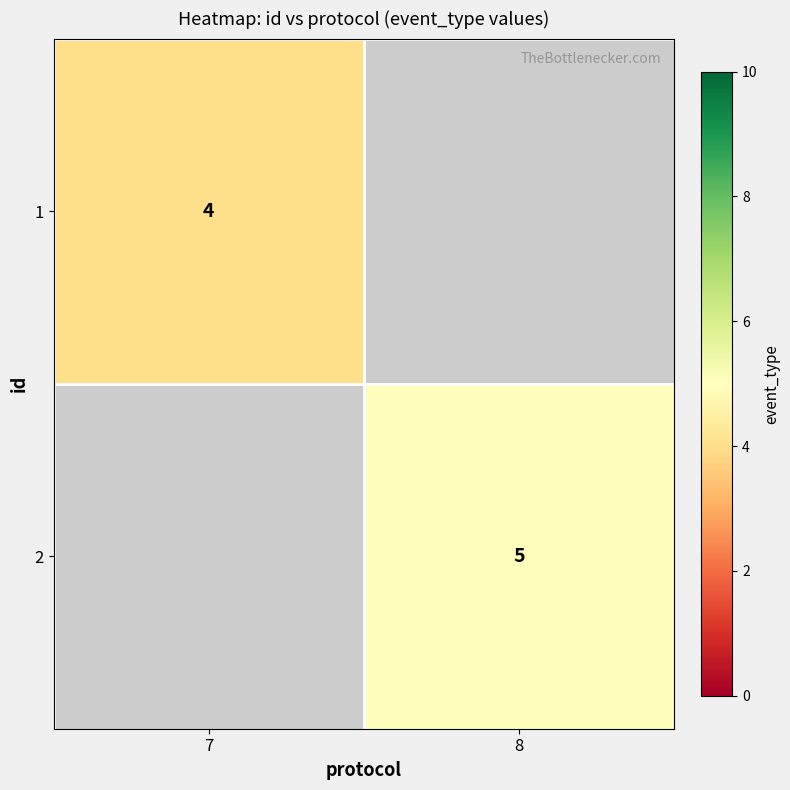

True or false: 1 has a value of 4 at 7.

True